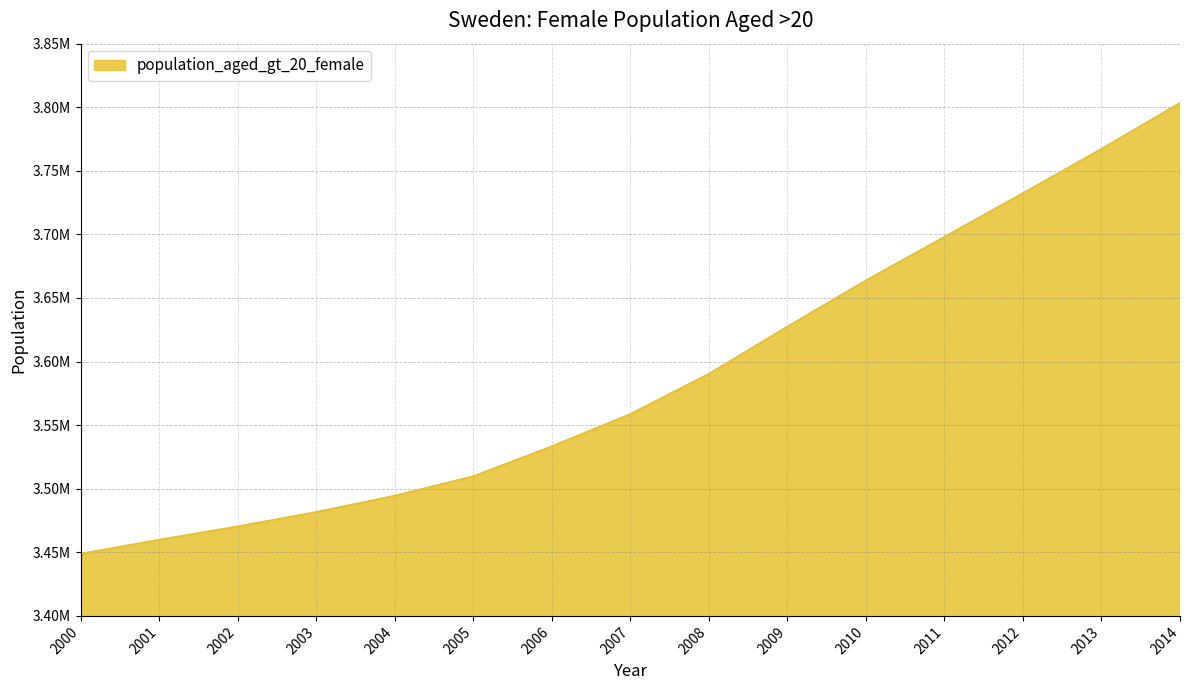

Does the chart display data point markers on the line(s)?

No